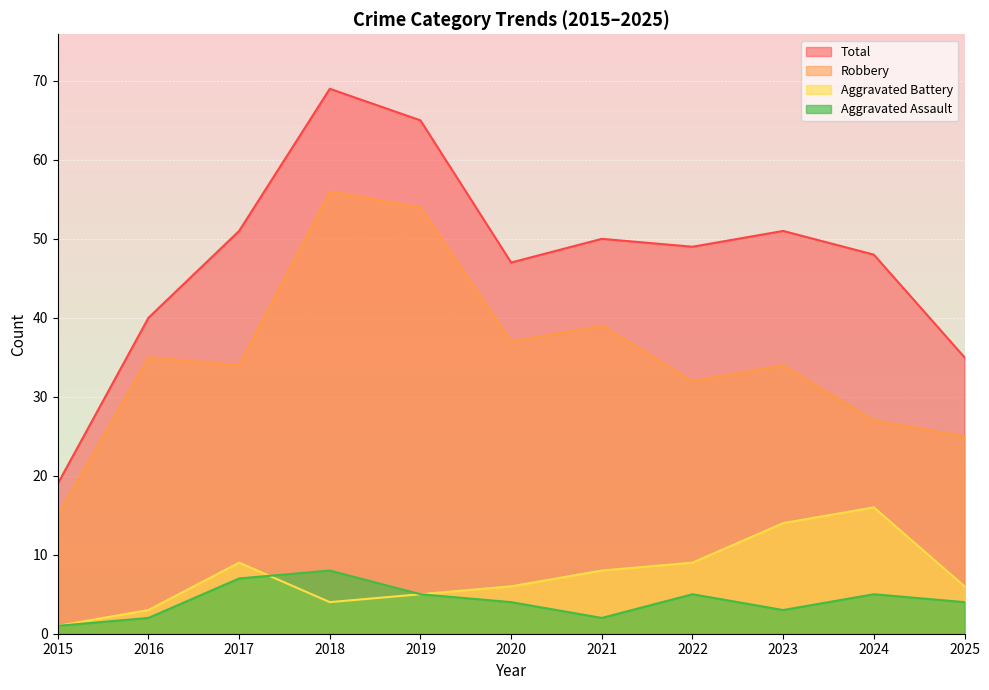

Which category has the highest value in the Aggravated Battery series?

2024